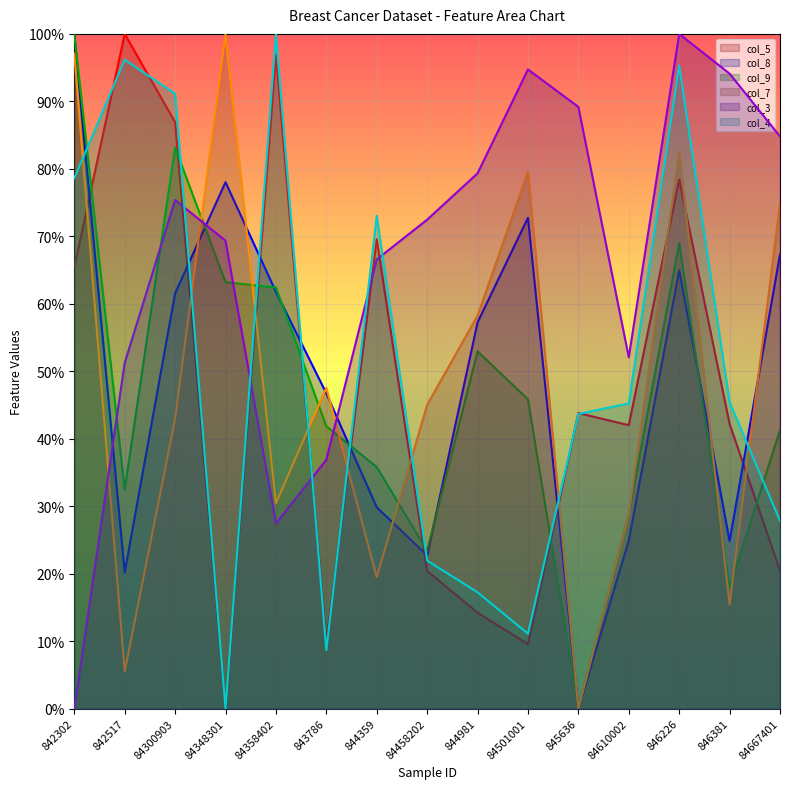

Reading left to right, what are all the values shown in this chart?

col_5: 842302=0.7	842517=1.0	84300903=0.9	84348301=0.0	84358402=1.0	843786=0.1	844359=0.7	84458202=0.2	844981=0.1	84501001=0.1	845636=0.4	84610002=0.4	846226=0.8	846381=0.4	84667401=0.2
col_8: 842302=1.0	842517=0.2	84300903=0.6	84348301=0.8	84358402=0.6	843786=0.5	844359=0.3	84458202=0.2	844981=0.6	84501001=0.7	845636=0.0	84610002=0.2	846226=0.6	846381=0.2	84667401=0.7
col_9: 842302=1.0	842517=0.3	84300903=0.8	84348301=0.6	84358402=0.6	843786=0.4	844359=0.4	84458202=0.2	844981=0.5	84501001=0.5	845636=0.0	84610002=0.3	846226=0.7	846381=0.2	84667401=0.4
col_7: 842302=1.0	842517=0.1	84300903=0.4	84348301=1.0	84358402=0.3	843786=0.5	844359=0.2	84458202=0.5	844981=0.6	84501001=0.8	845636=0.0	84610002=0.3	846226=0.8	846381=0.2	84667401=0.7
col_3: 842302=0.0	842517=0.5	84300903=0.8	84348301=0.7	84358402=0.3	843786=0.4	844359=0.7	84458202=0.7	844981=0.8	84501001=0.9	845636=0.9	84610002=0.5	846226=1.0	846381=0.9	84667401=0.8
col_4: 842302=0.8	842517=1.0	84300903=0.9	84348301=0.0	84358402=1.0	843786=0.1	844359=0.7	84458202=0.2	844981=0.2	84501001=0.1	845636=0.4	84610002=0.5	846226=1.0	846381=0.5	84667401=0.3